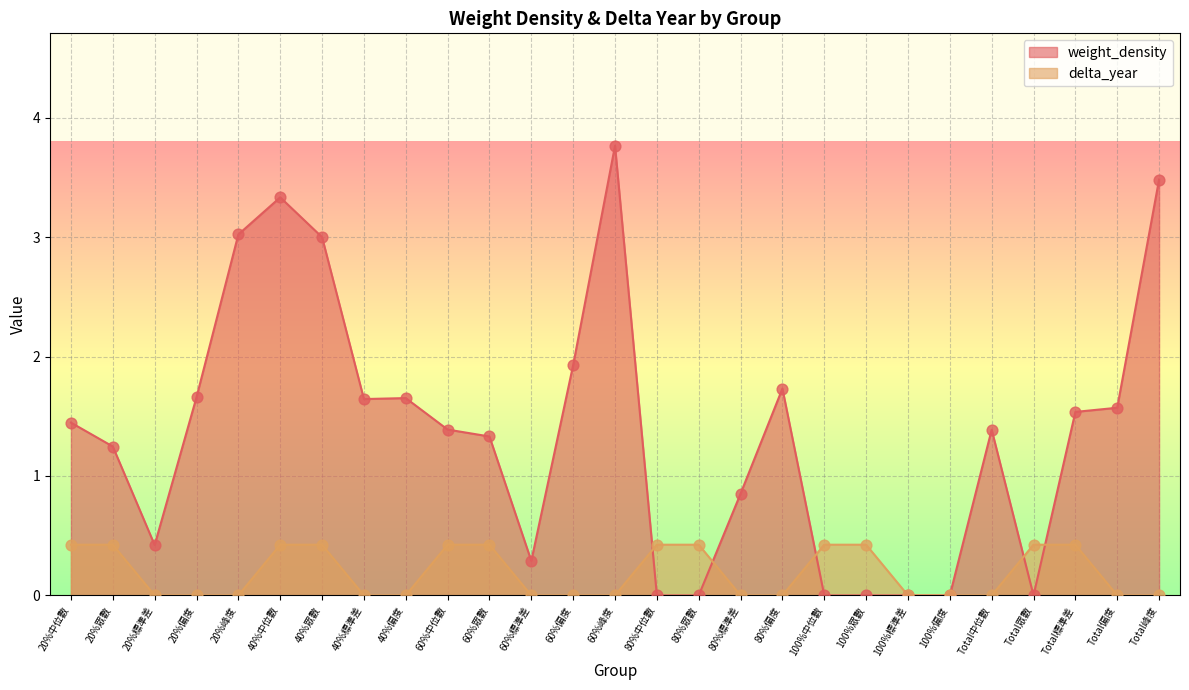

At which category is the sum across all series the highest?

60%峰度